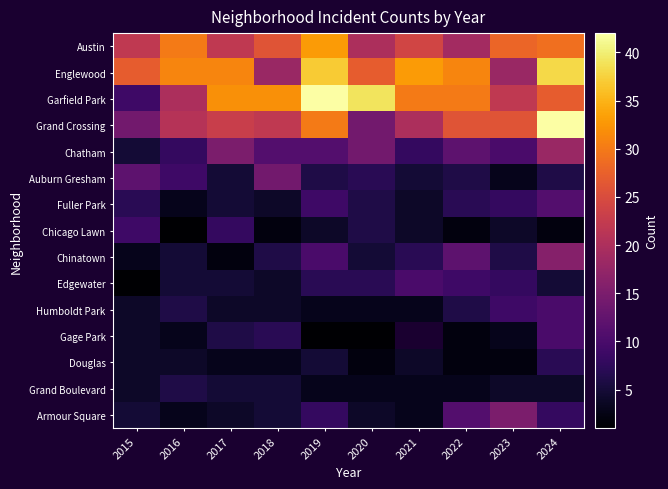

How many categories are shown in the chart?

10